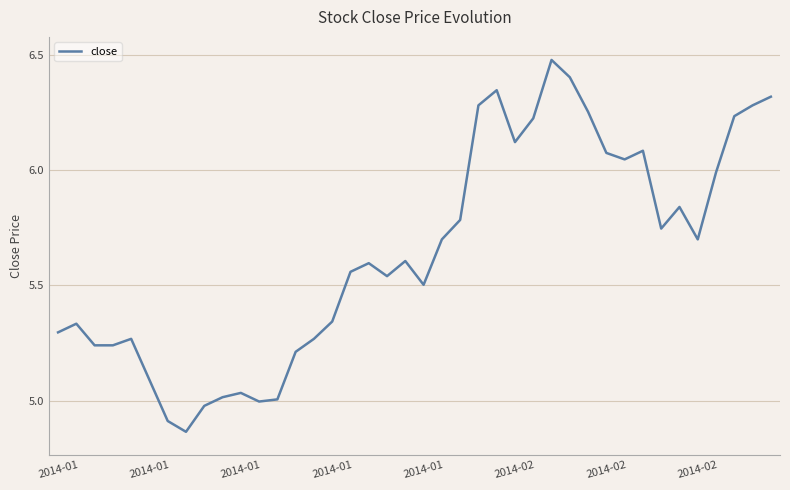

Does the chart have visible grid lines?

Yes